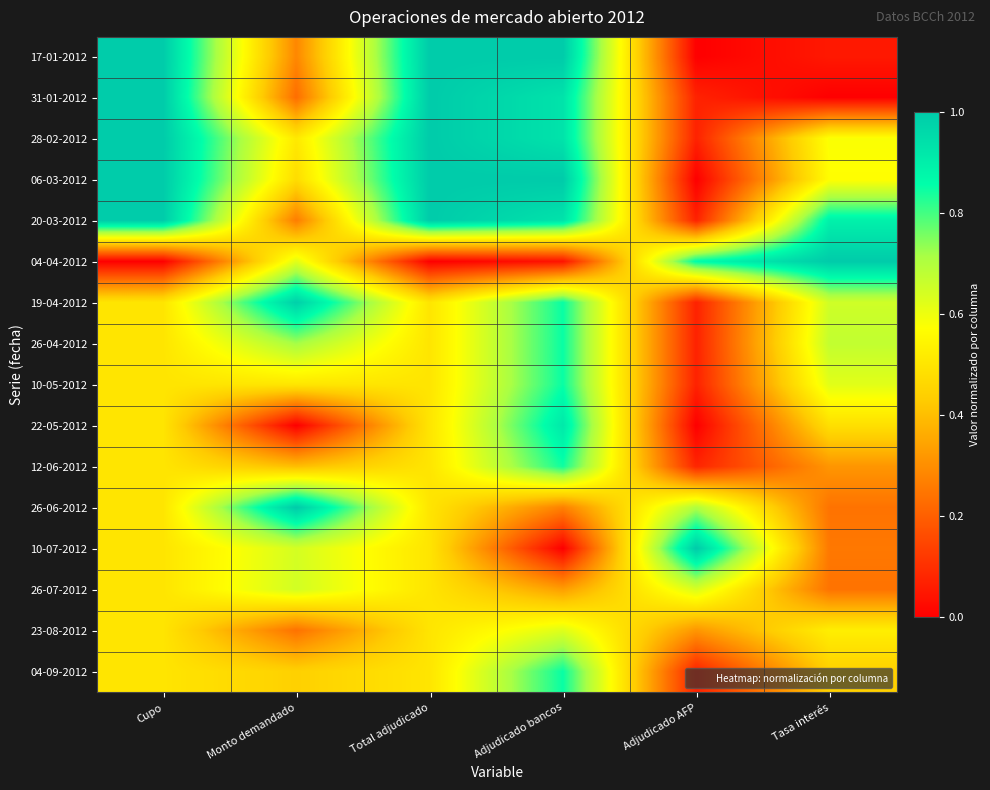

At how many categories does at least one series exceed 0?

6